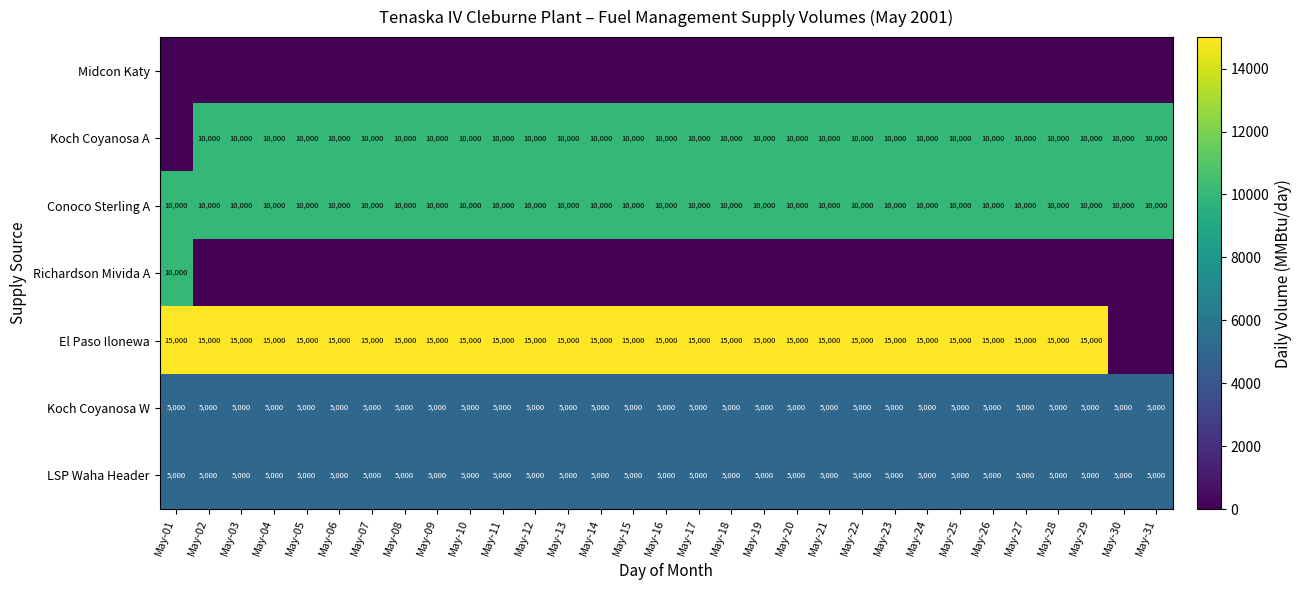

The Conoco Sterling A series shows 10000 at May-09. True or false?

True